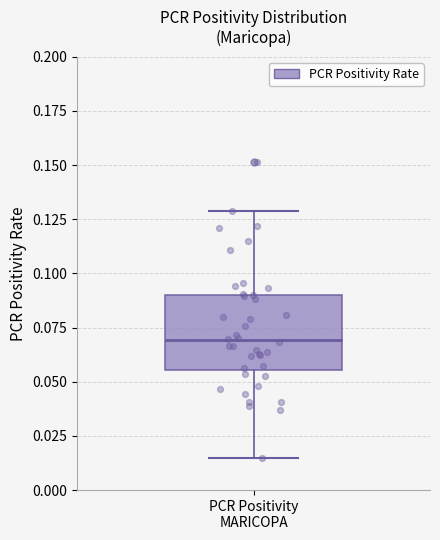

Transcribe this box plot: give where the median line is, the range the box spans, and where the two whiskers end, as read against the y-axis. The values are not printed on the chart, so give them approximately, as read against the axis.

median 0.070, box 0.055 to 0.090, whiskers 0.015 to 0.130